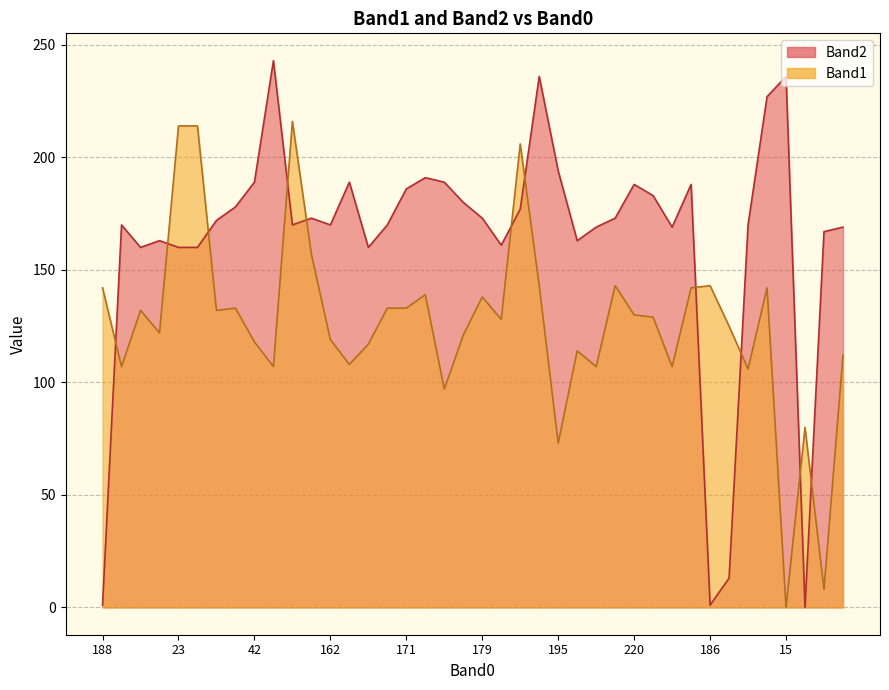

At how many categories does at least one series exceed 238?

1